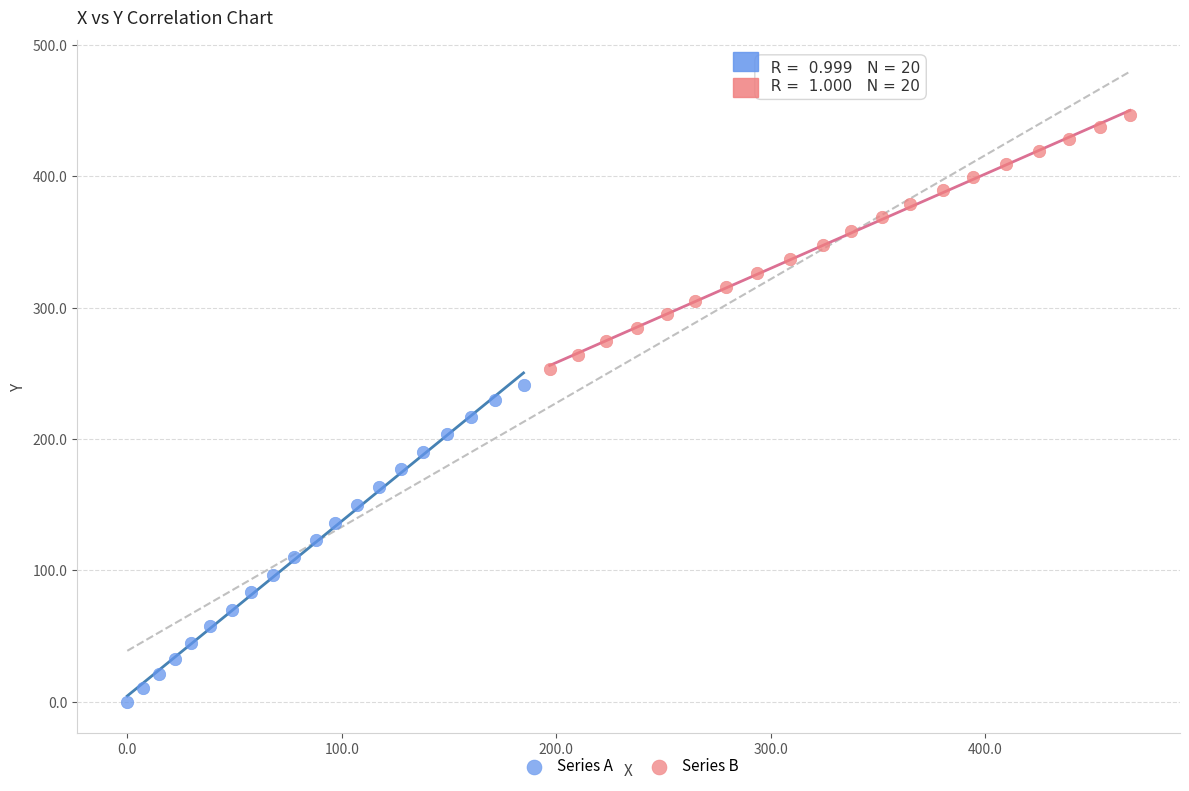

Which series contains the highest Y value?

Series B